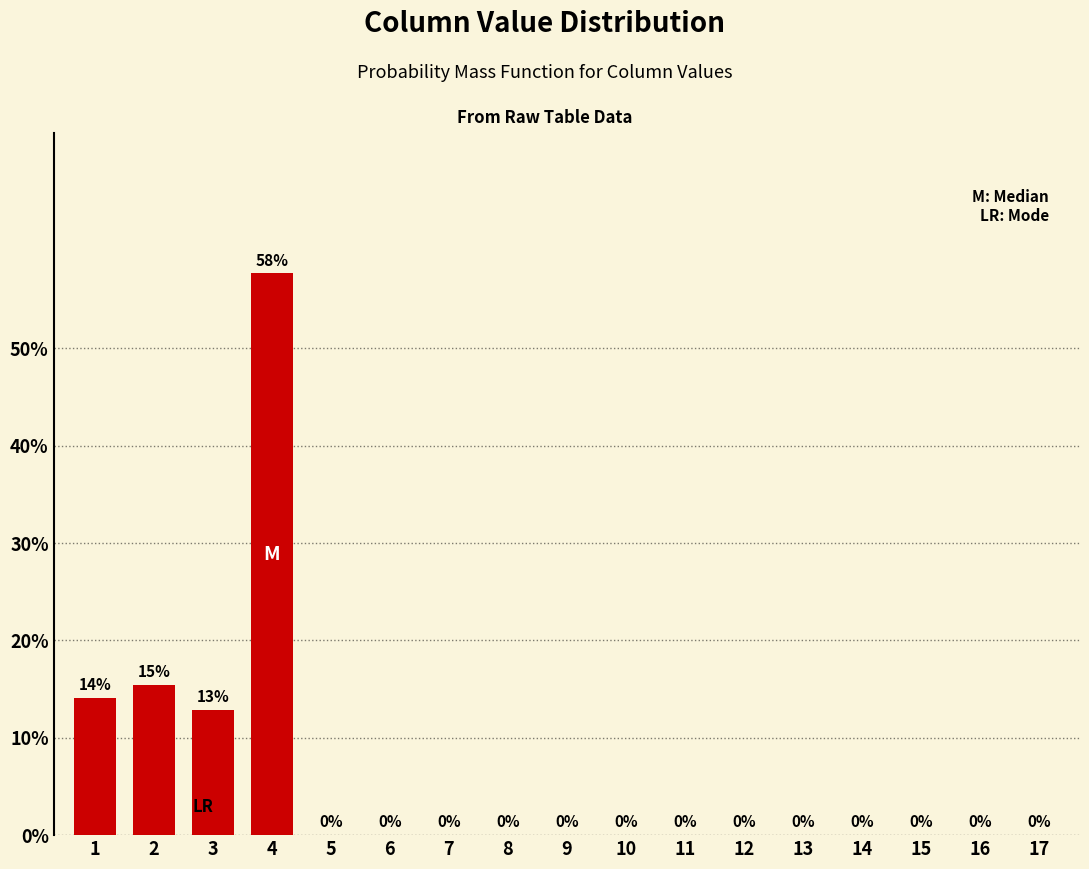

The value at 12 is 0.0. True or false?

True